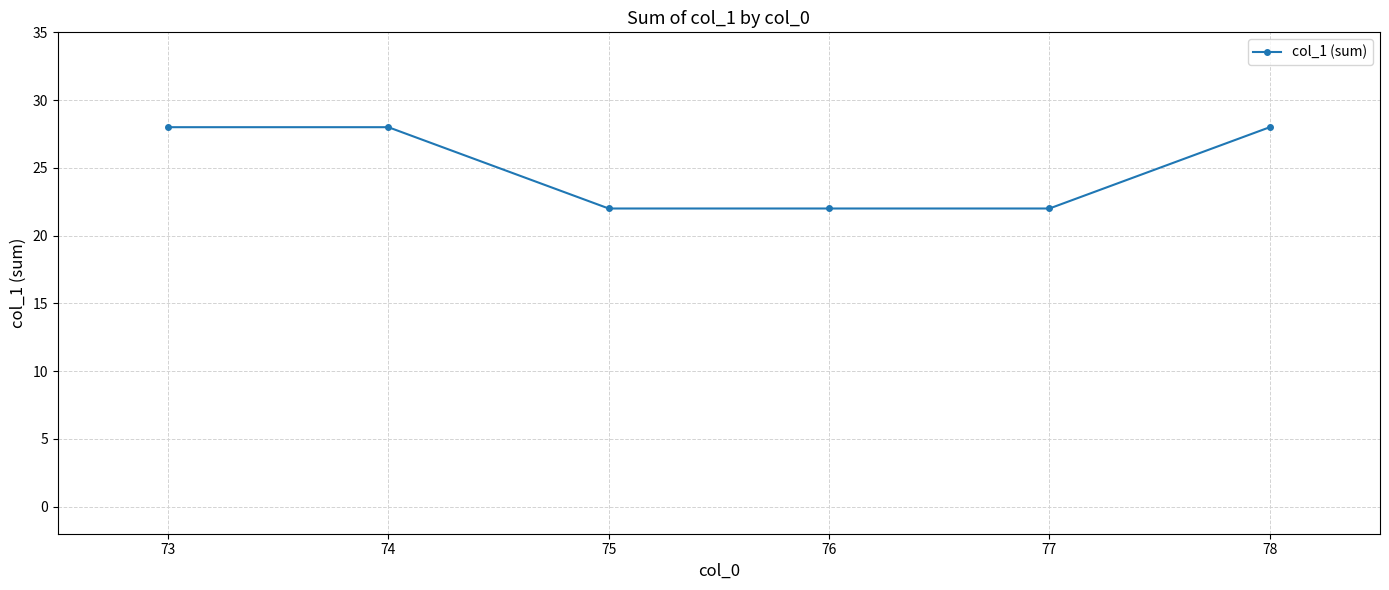

Reading left to right, transcribe all the data shown in this chart.

28	28	22	22	22	28